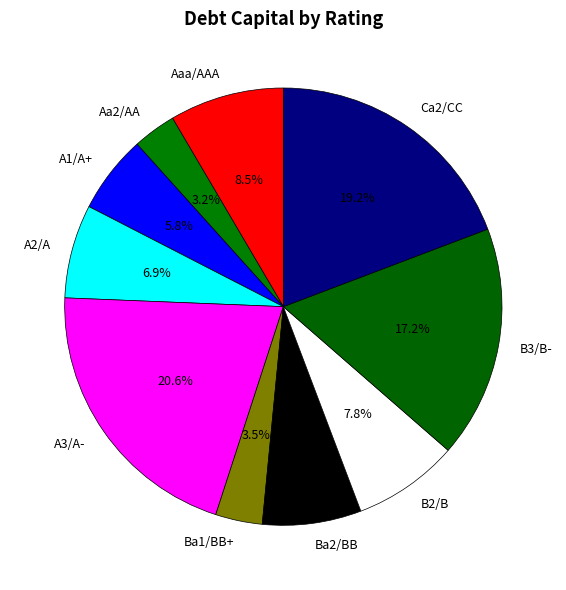

Is Ba1/BB+ the majority of the pie?

No